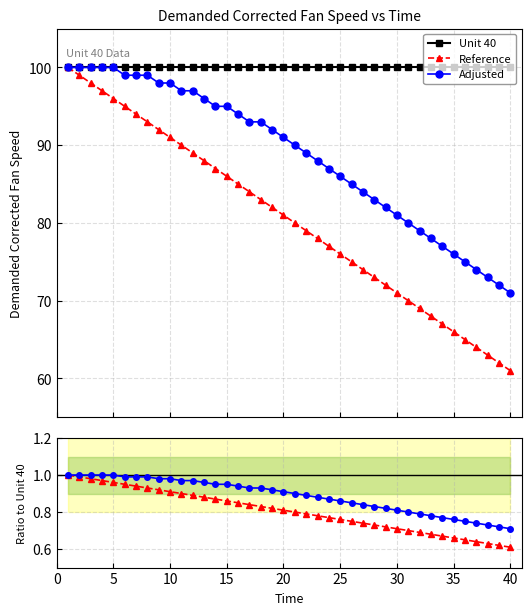

True or false: Reference has a value of 0.7 at 0.

False